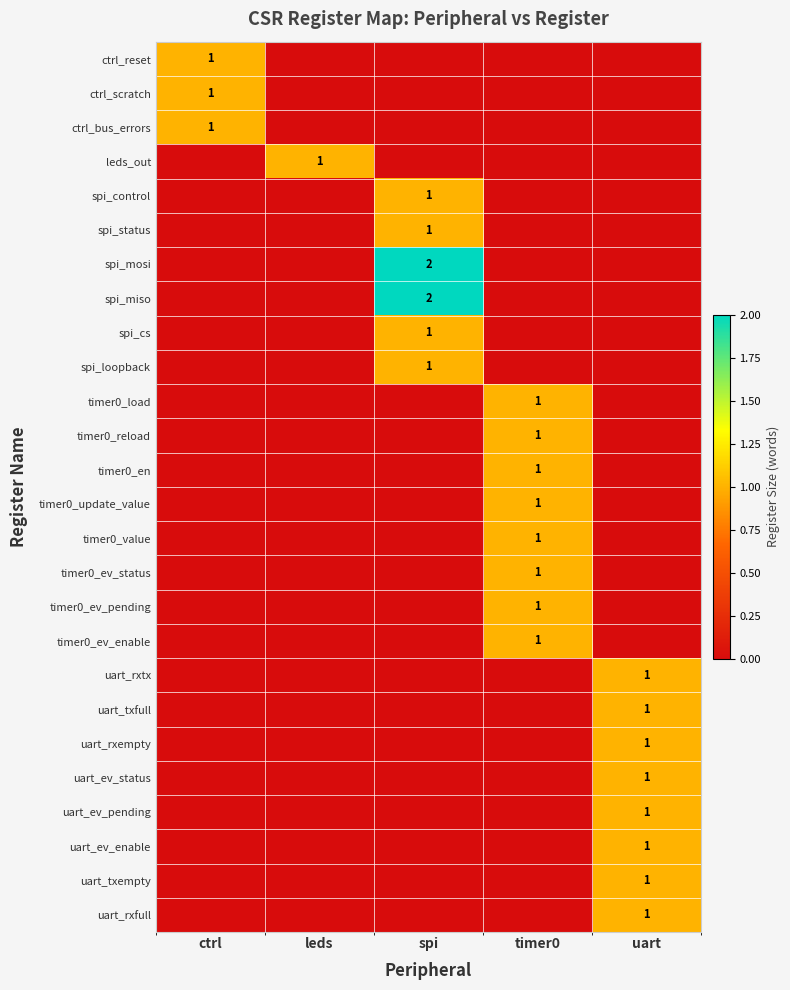

Between ctrl and timer0, which is larger?

ctrl